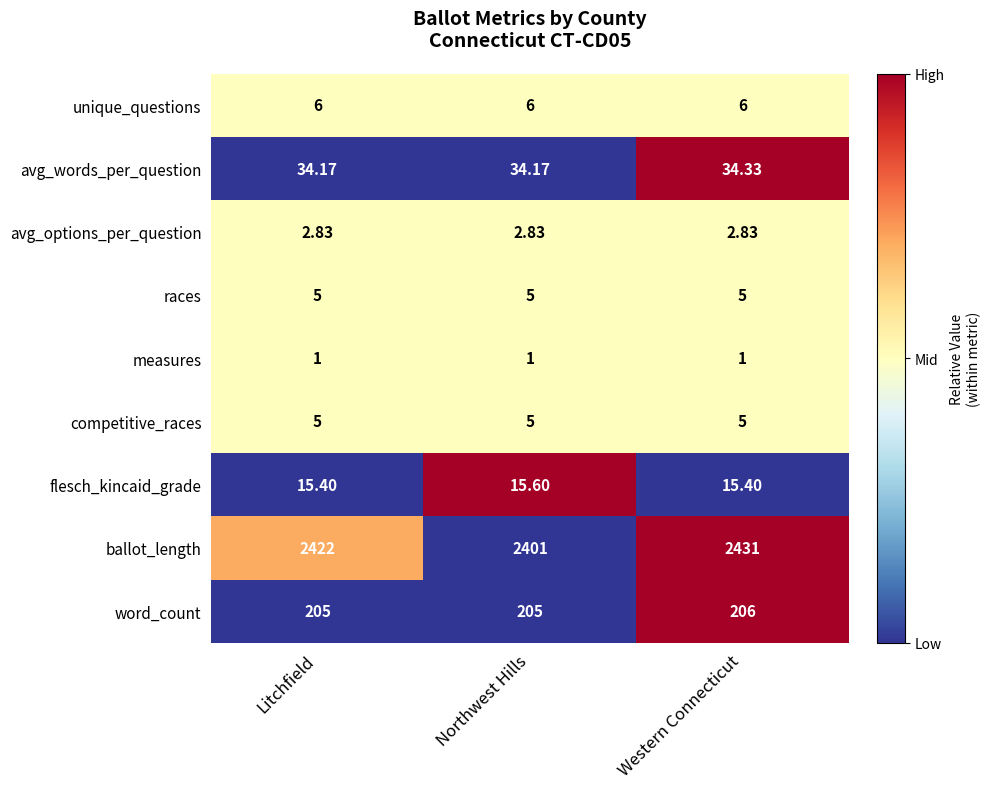

Is the value of competitive_races at Litchfield greater than the value of avg_options_per_question at Northwest Hills?

Yes